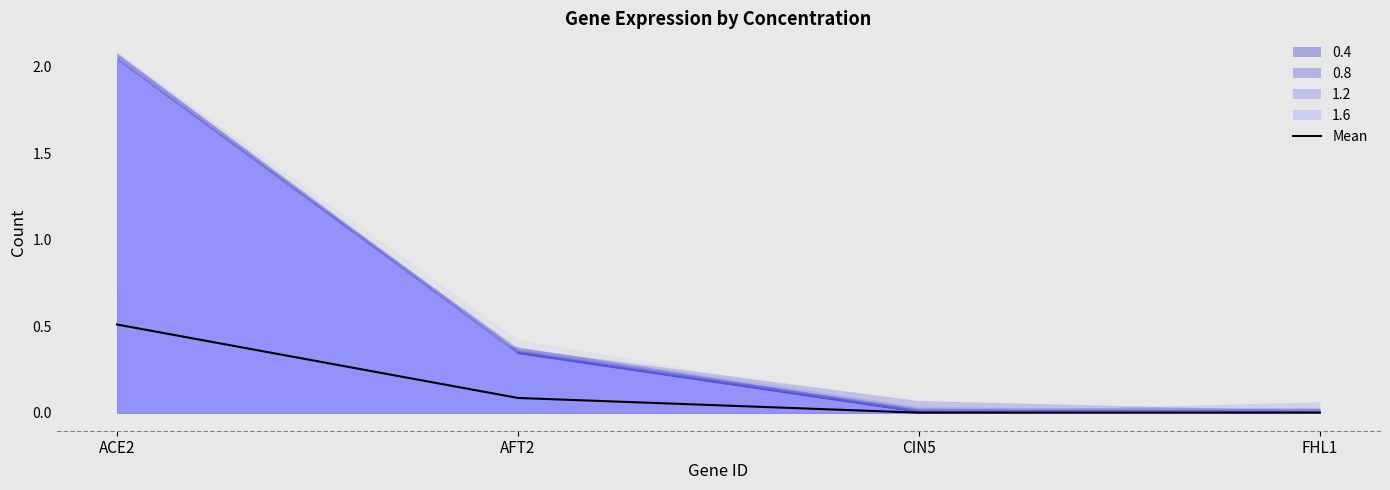

Is it true that the value at CIN5 is 0.0?

True